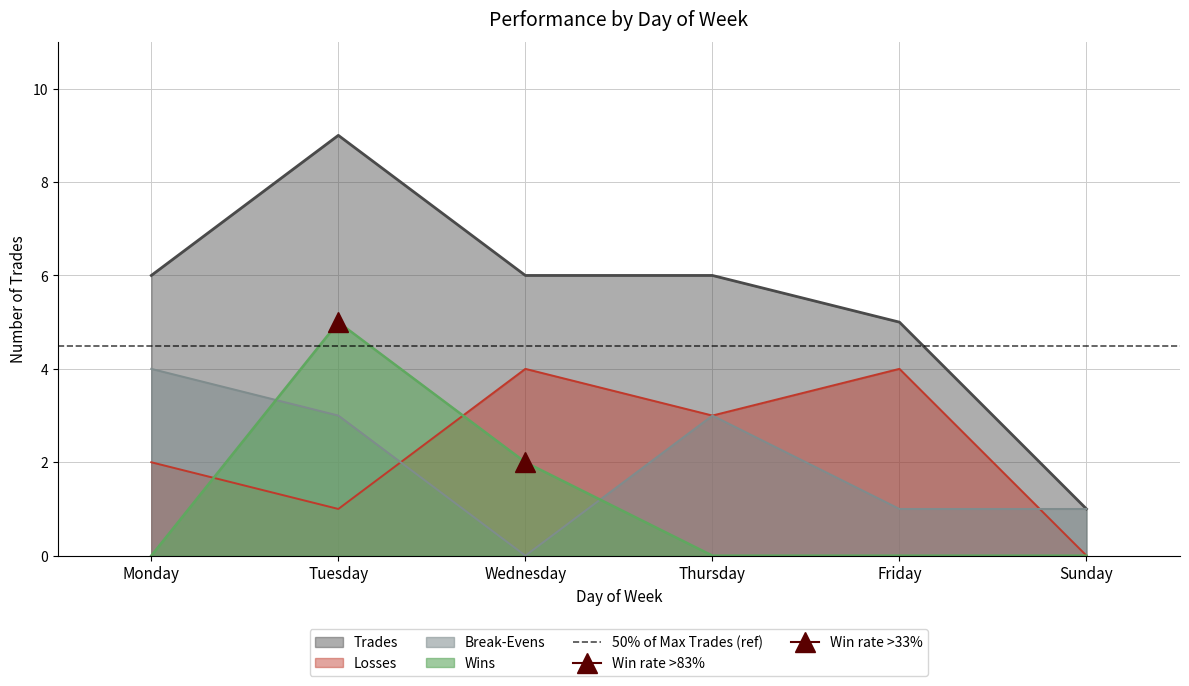

Reading left to right, extract all data points from this chart.

Trades: Monday=6	Tuesday=9	Wednesday=6	Thursday=6	Friday=5	Sunday=1
Wins: Monday=0	Tuesday=5	Wednesday=2	Thursday=0	Friday=0	Sunday=0
Losses: Monday=2	Tuesday=1	Wednesday=4	Thursday=3	Friday=4	Sunday=0
Break-Evens: Monday=4	Tuesday=3	Wednesday=0	Thursday=3	Friday=1	Sunday=1